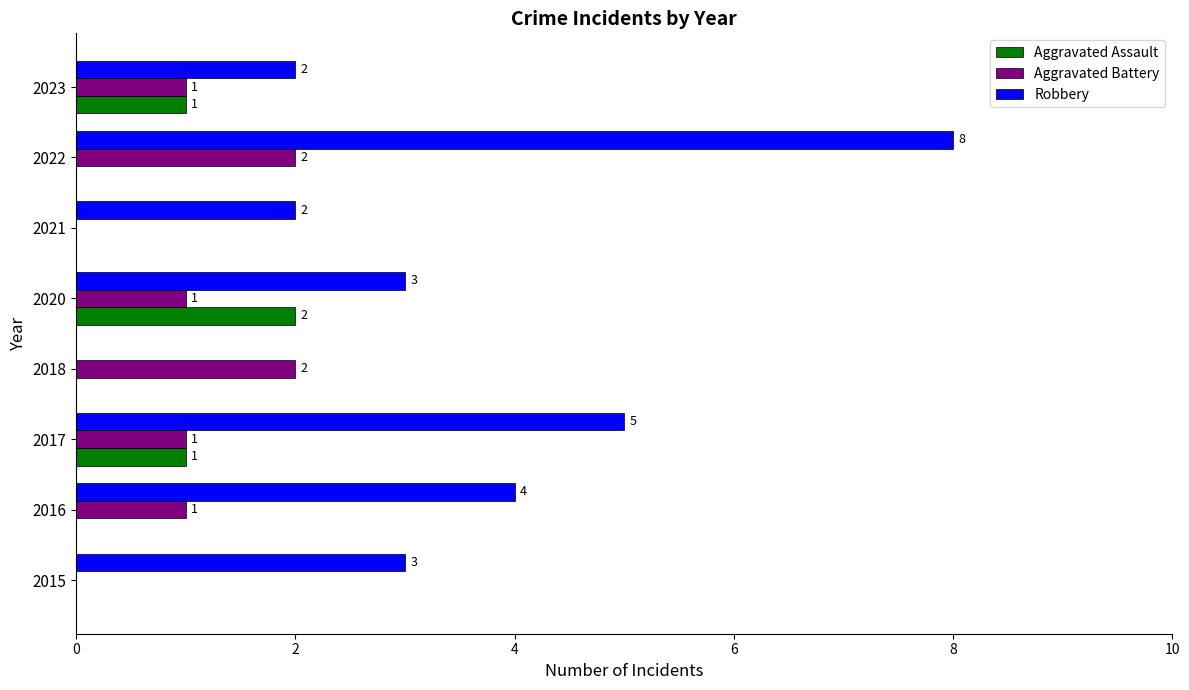

How many Aggravated Assault values are between 0 and 1?

7